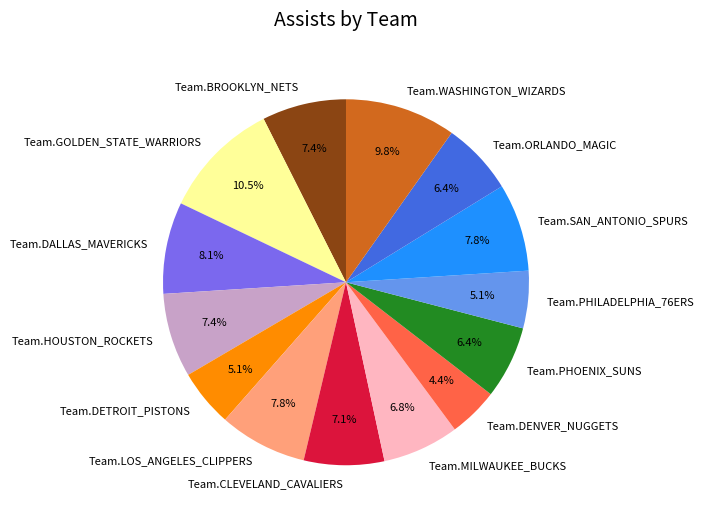

To the nearest percent, what is the average slice percentage?

7%